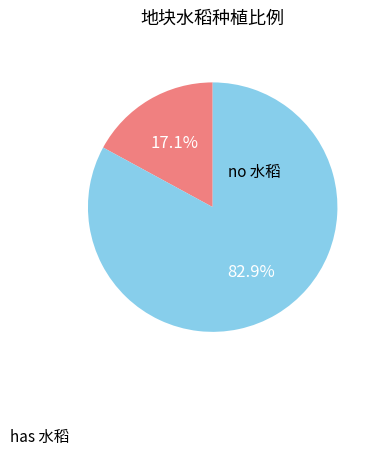

How many slices are in this pie chart?

2